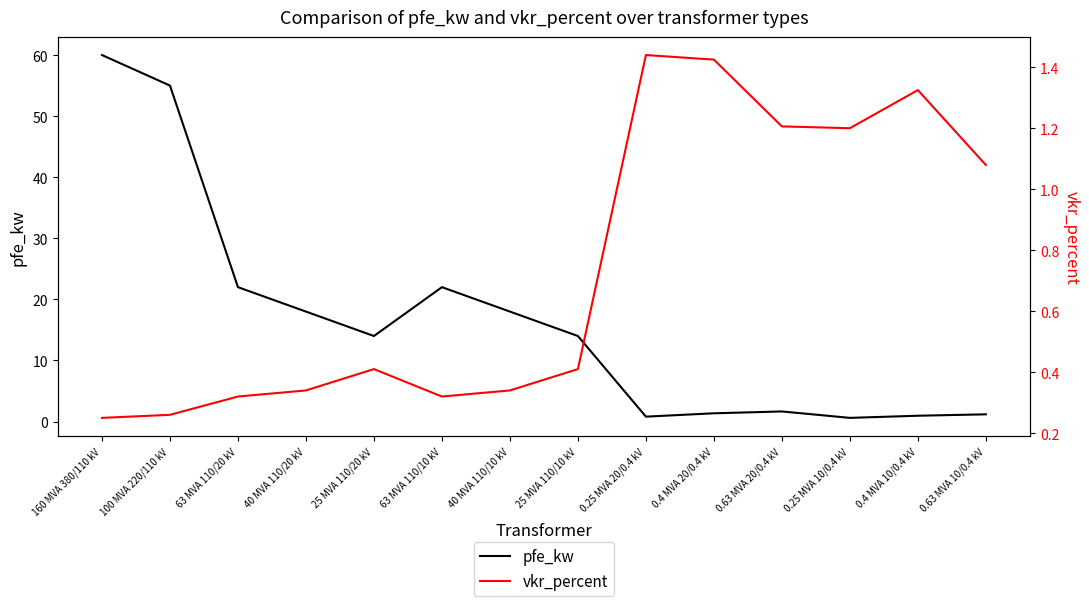

At which label does vkr_percent reach its minimum?

160 MVA 380/110 kV